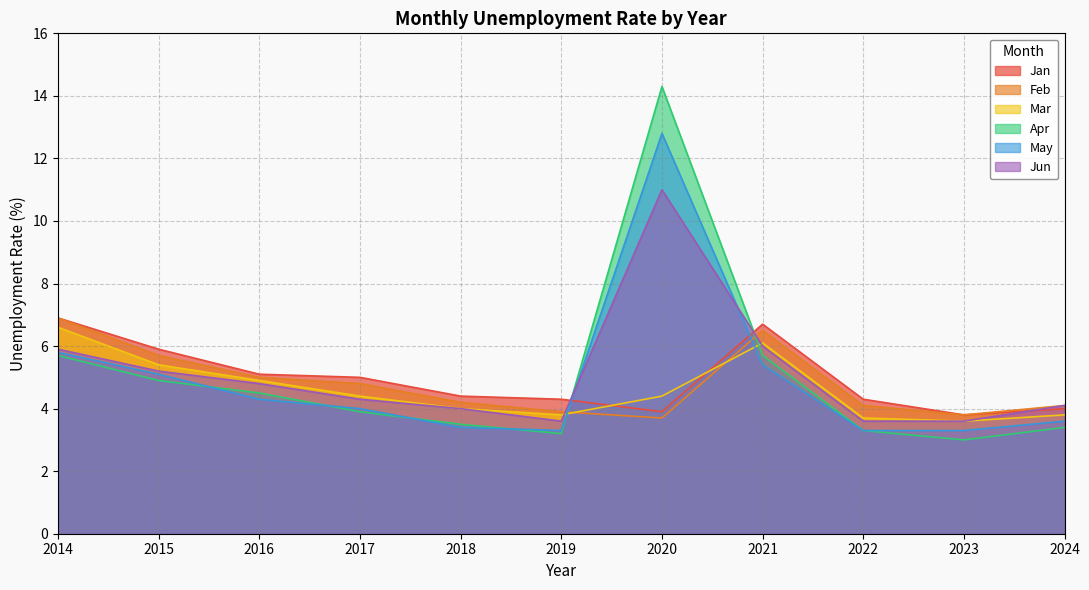

Rank the series at 2015 from highest to lowest value.

Jan, Feb, Mar, Jun, May, Apr